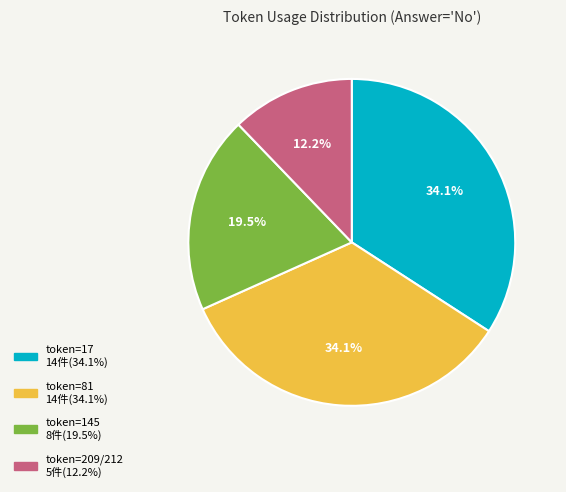

Is there a majority slice in this chart?

No